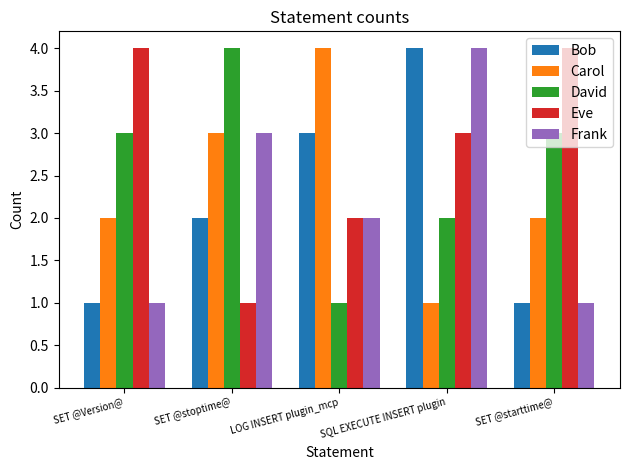

What is the label of the 3rd bar from the left?

LOG INSERT plugin_mcp